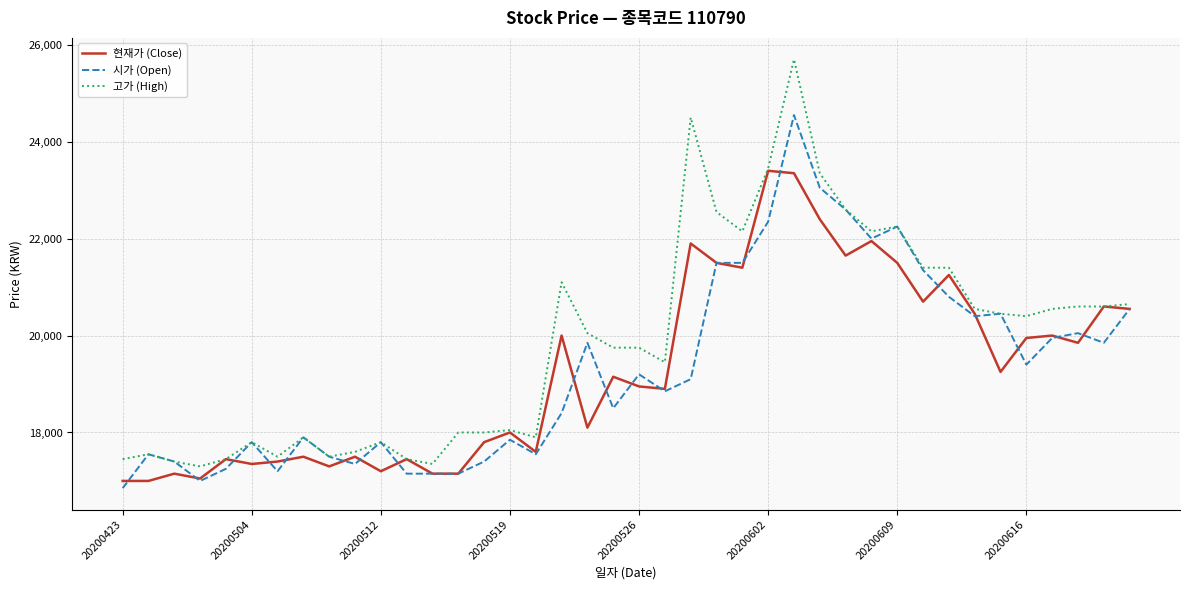

What is the minimum value shown in the chart?

16850